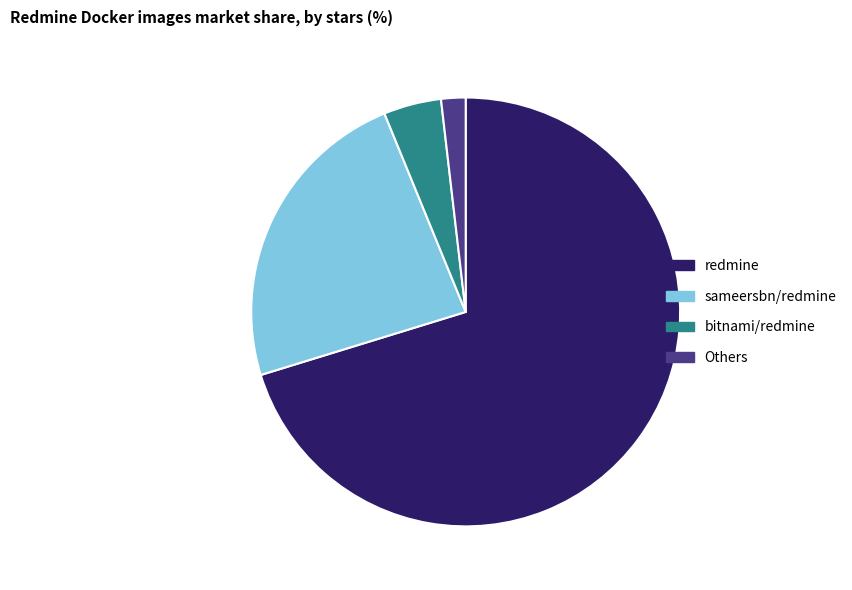

How many slices are in this pie chart?

4